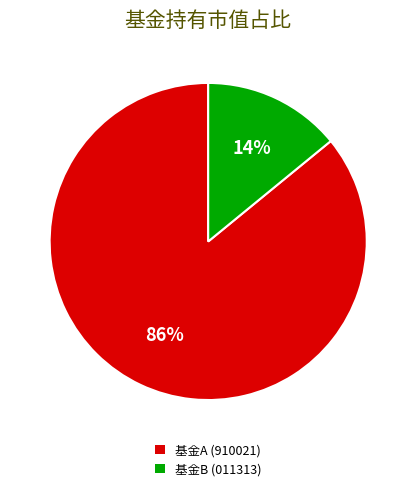

Is the sum of 基金A (910021) and 基金B (011313) greater than half?

Yes